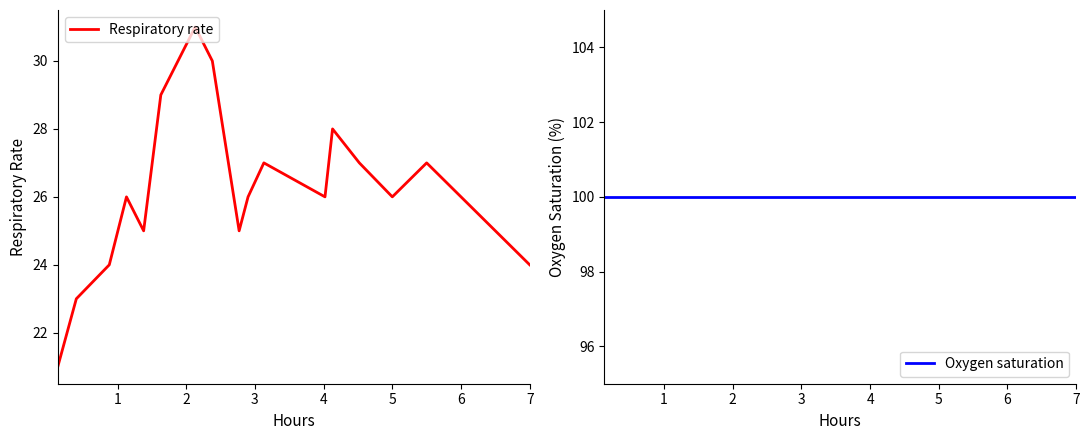

True or false: Oxygen saturation and Respiratory rate intersect in this chart.

False